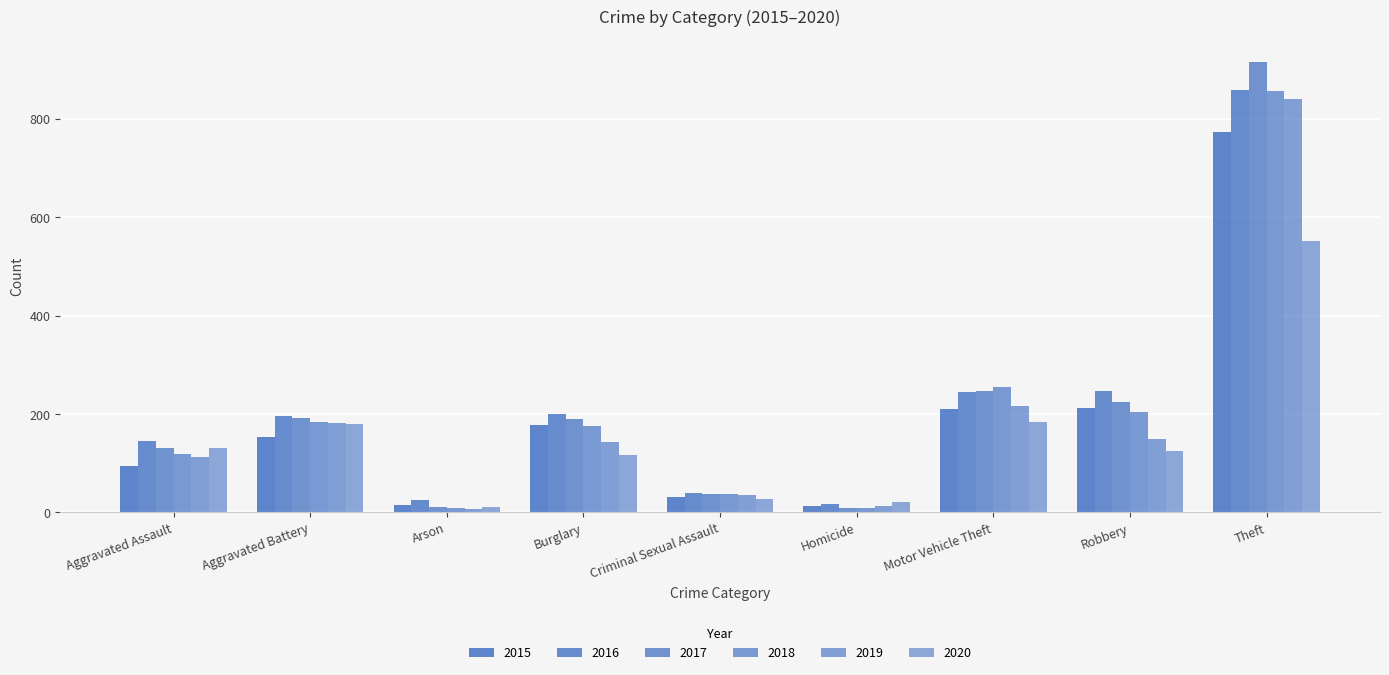

How many categories are shown in the chart?

9